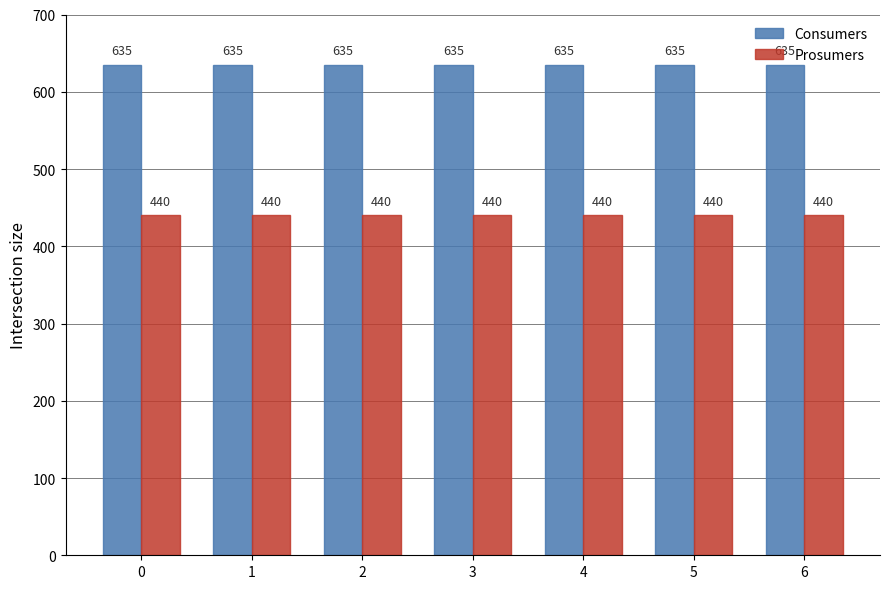

What is the average value of the Prosumers series?

440